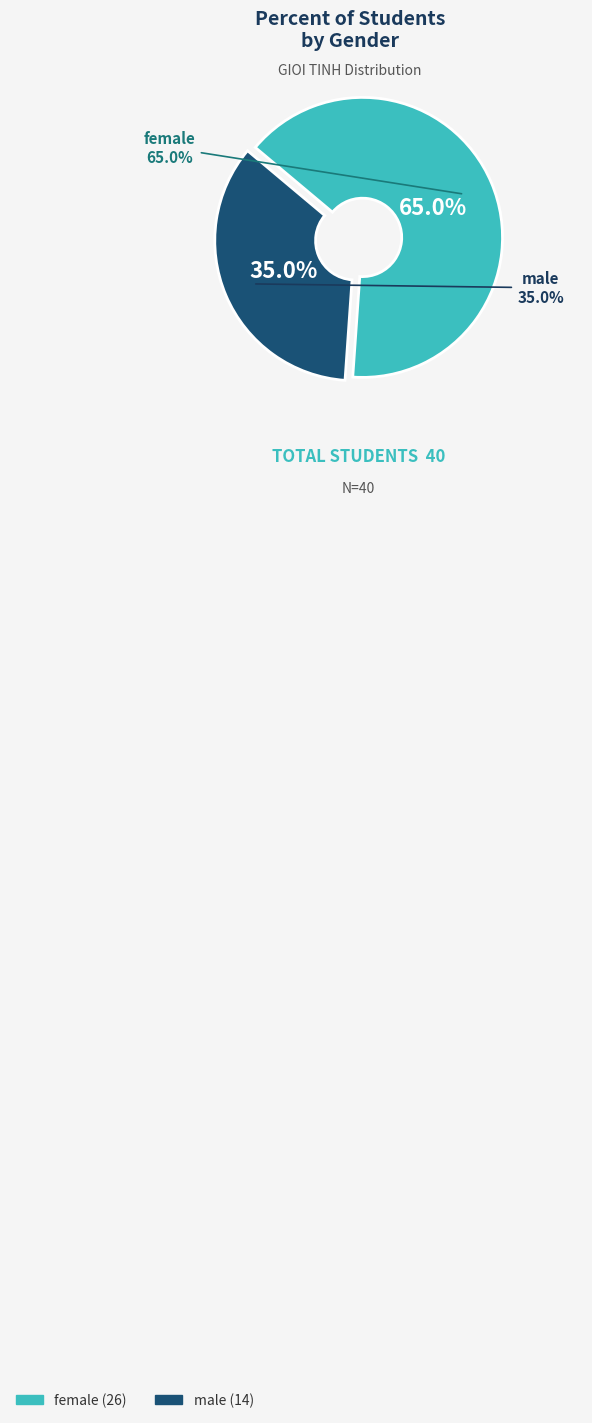

Is it true that female is 53% of the pie?

False